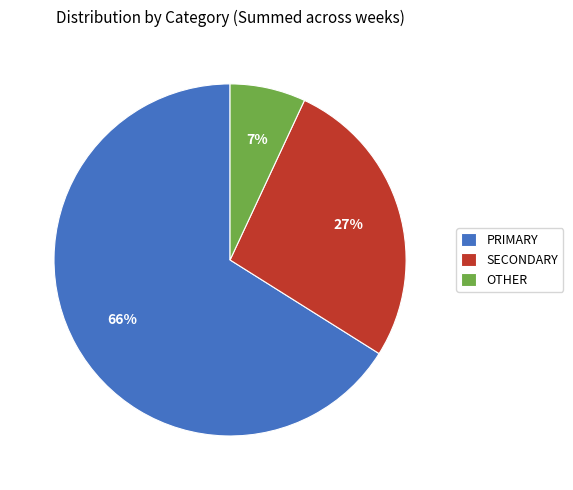

To the nearest percent, what is the combined percentage of OTHER and SECONDARY?

34%